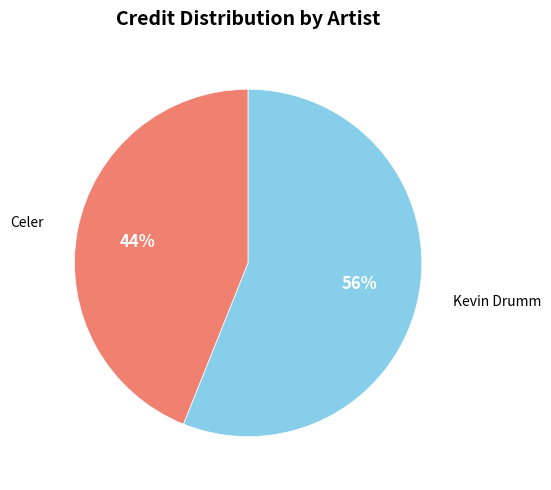

Count the number of slices in the pie.

2